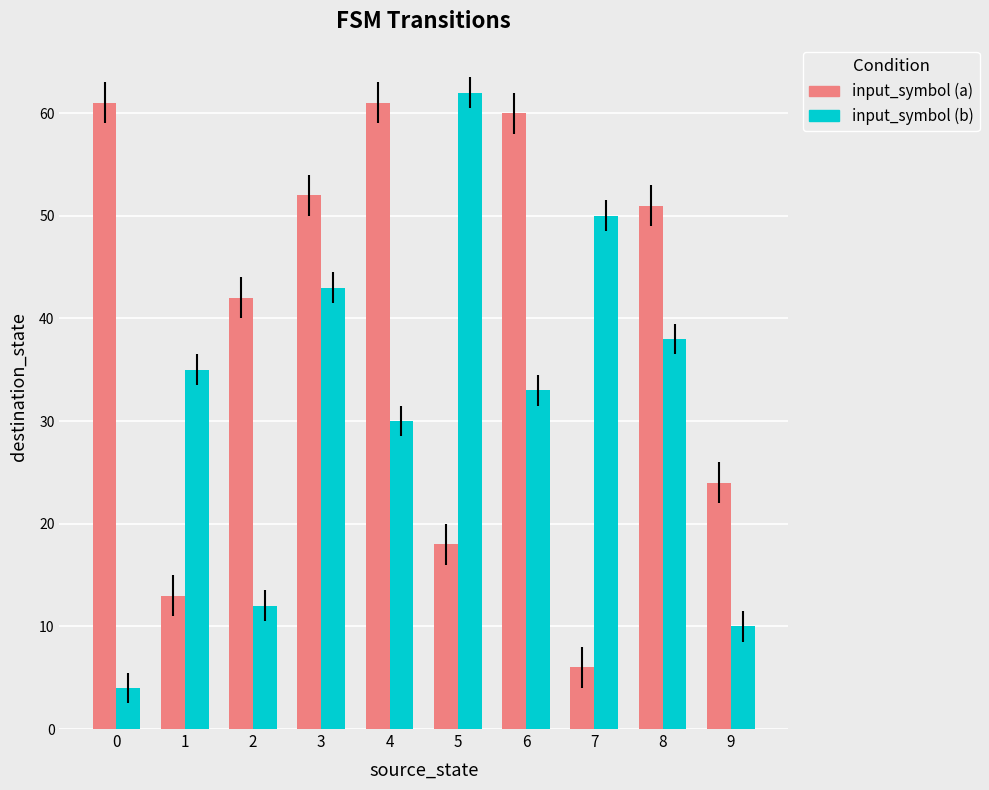

What is the value of the input_symbol (a) bar at the 3rd from the left?

42